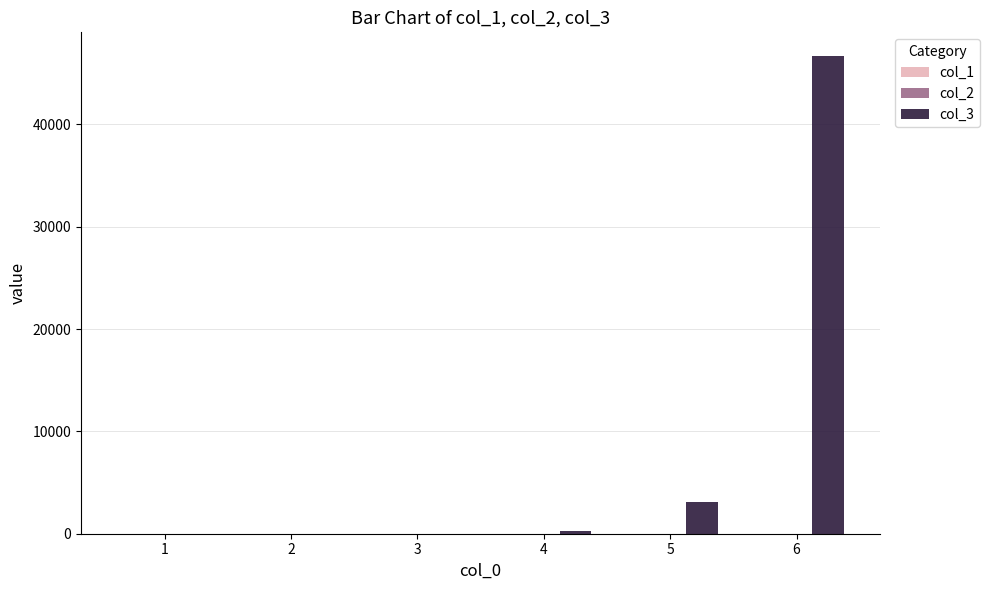

What is the sum of the col_3 values at 6 and 1?

46657